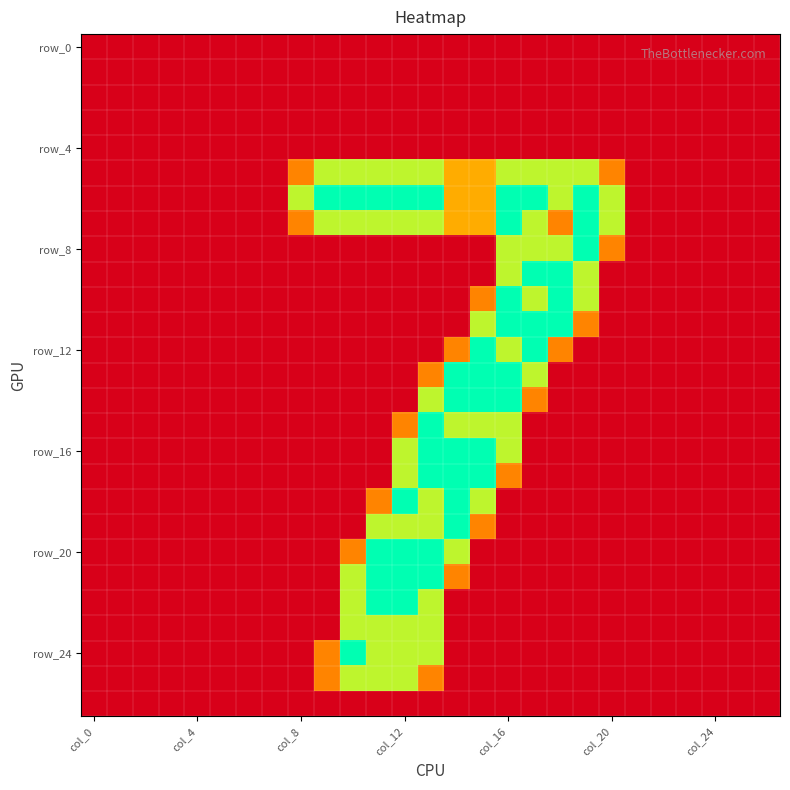

What is the maximum value shown in the chart?

2.0